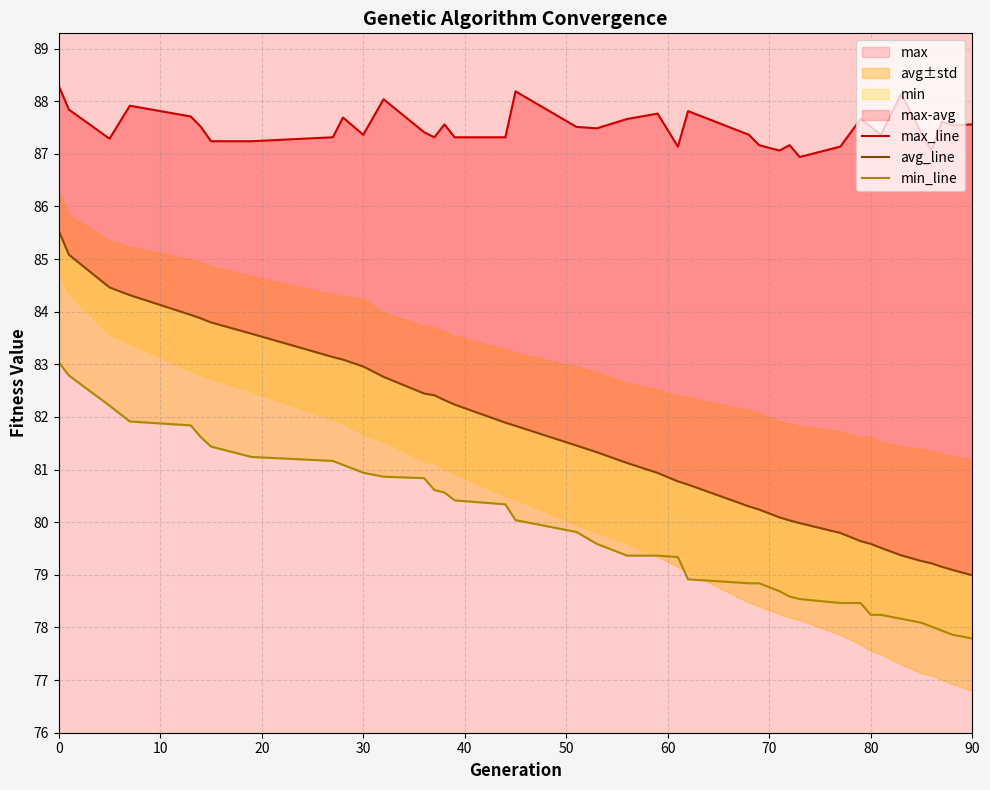

The value of avg_line at 60 is 142.1. True or false?

False